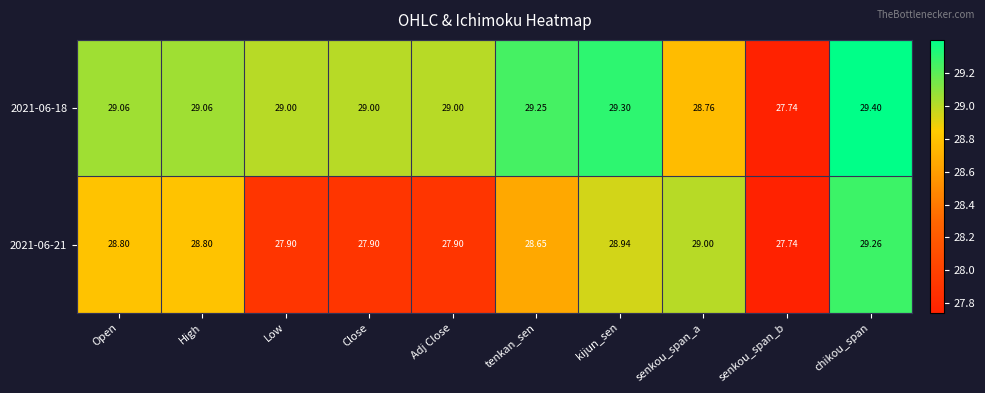

Which category has the lowest value across all series?

senkou_span_b